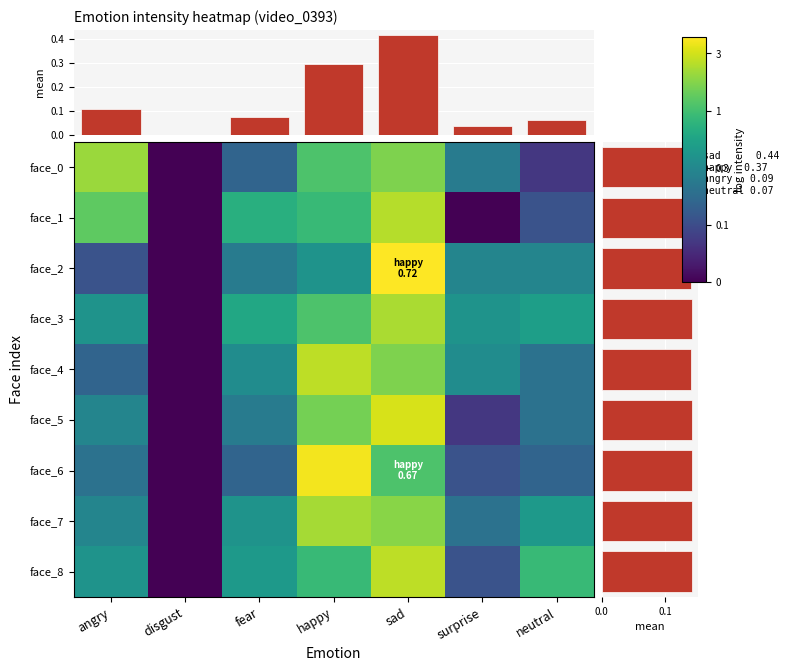

Which series changed the most between happy and sad?

face_2